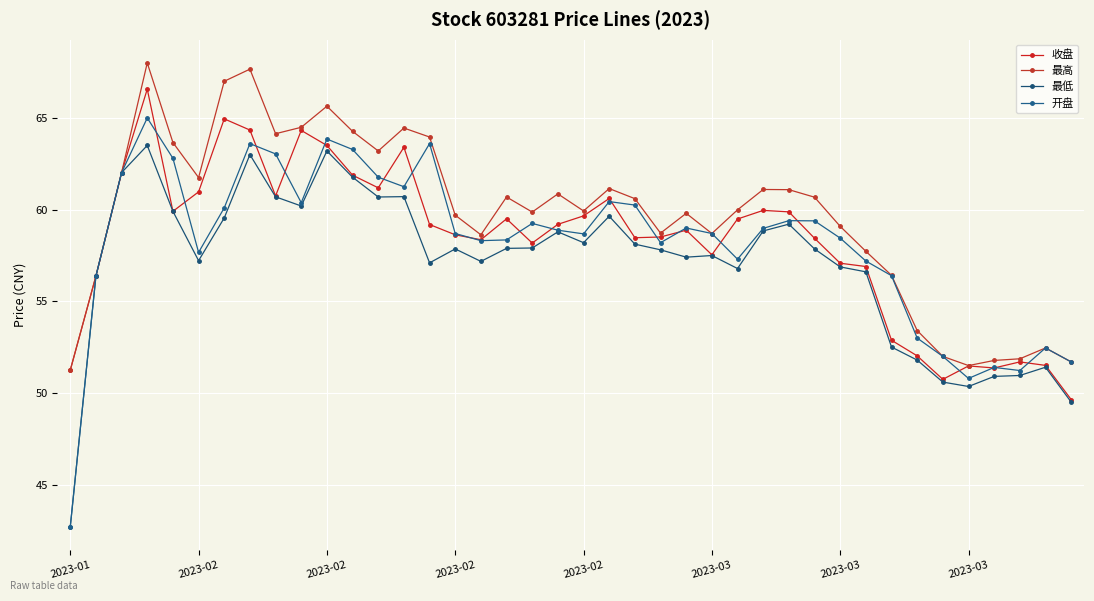

How many categories are shown in the chart?

40